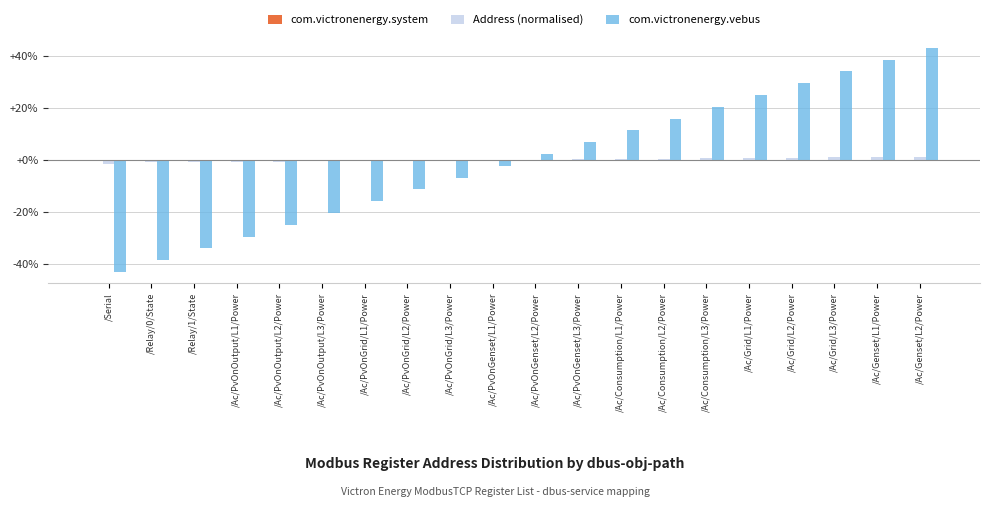

At which category is the sum across all series the highest?

/Ac/Genset/L2/Power